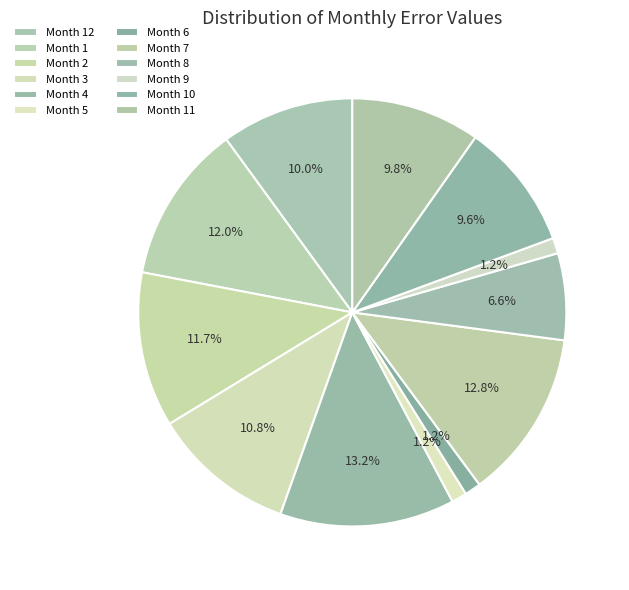

How many slices are in this pie chart?

12